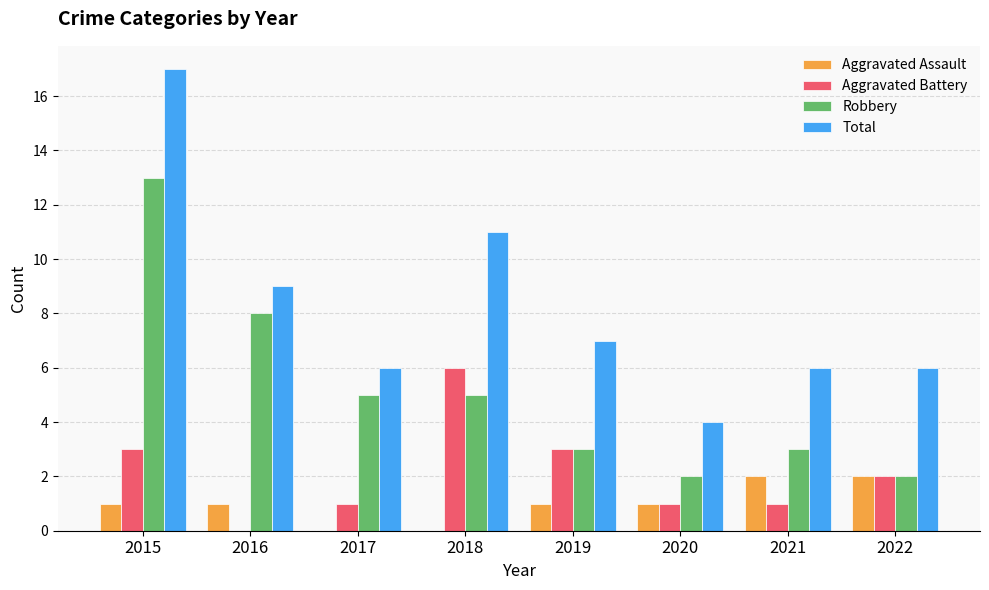

Read the Aggravated Battery value at 2022.

2